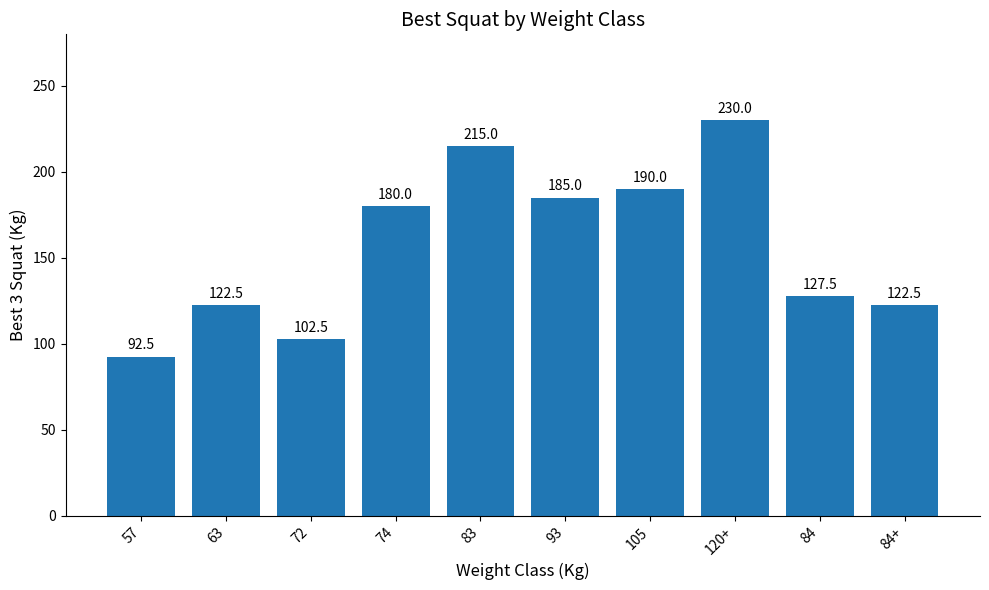

Reading left to right, what are all the values shown in this chart?

57=92.5	63=122.5	72=102.5	74=180.0	83=215.0	93=185.0	105=190.0	120+=230.0	84=127.5	84+=122.5